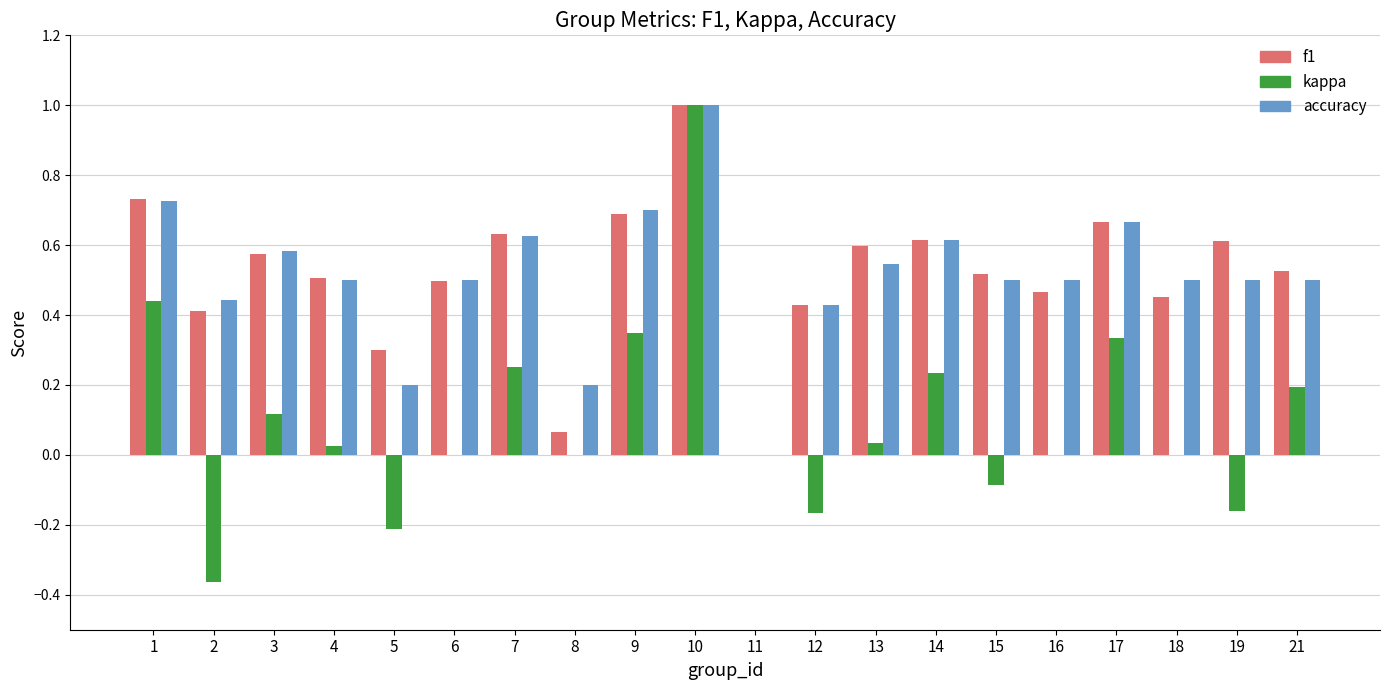

Which series has the largest range (max minus min)?

kappa